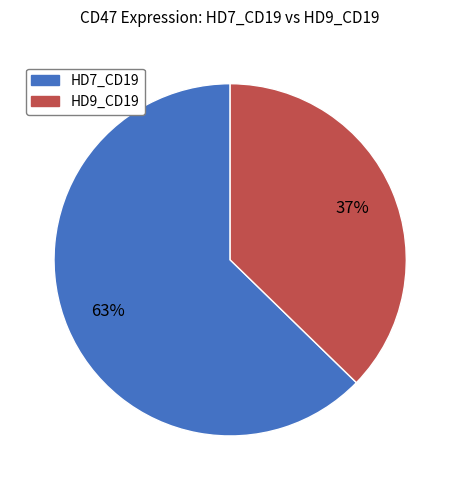

To the nearest percent, what is the combined percentage of HD7_CD19 and HD9_CD19?

100%